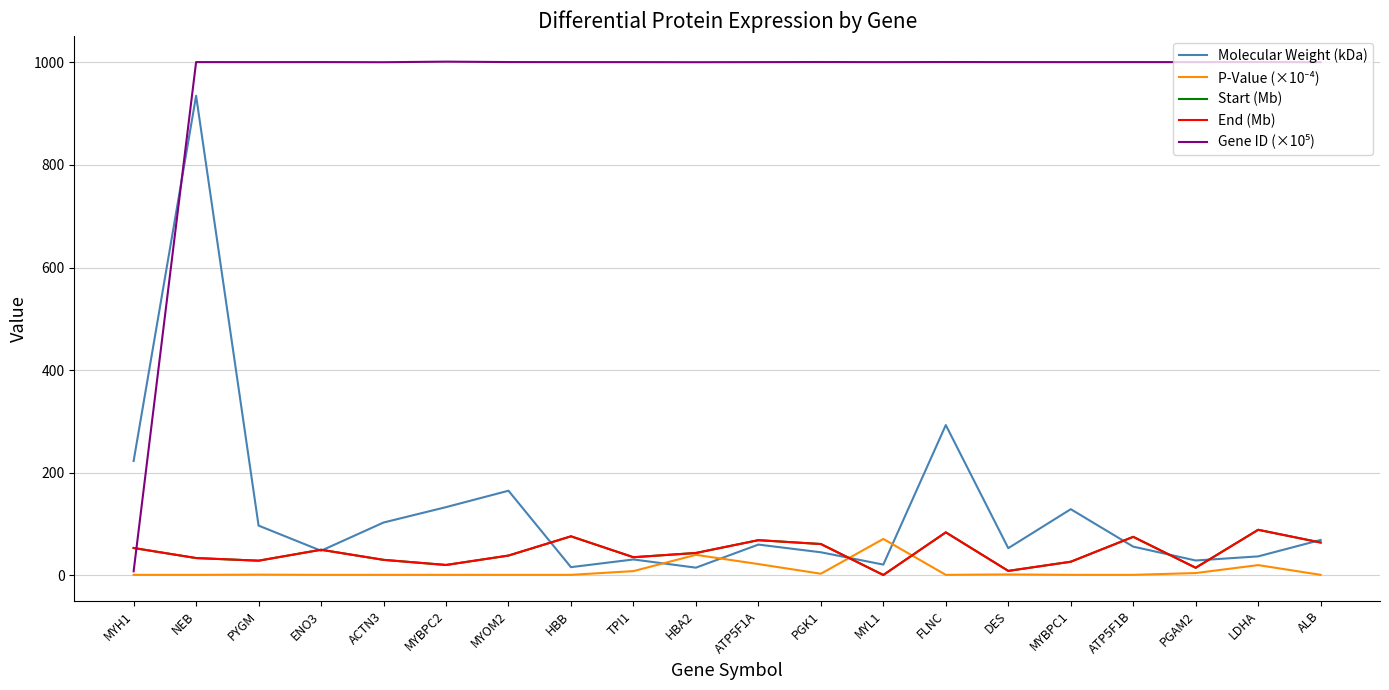

At which category is the sum across all series the highest?

NEB